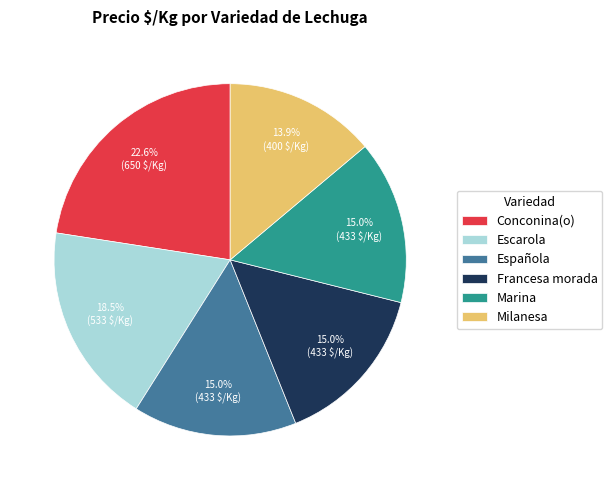

How many slices are in this pie chart?

6